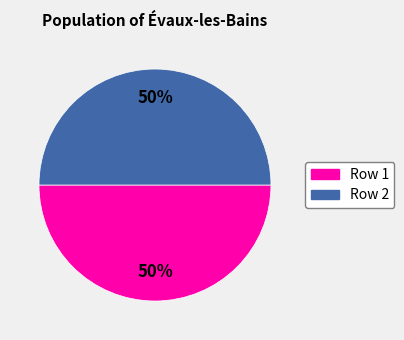

To the nearest percent, what is the average slice percentage?

50%